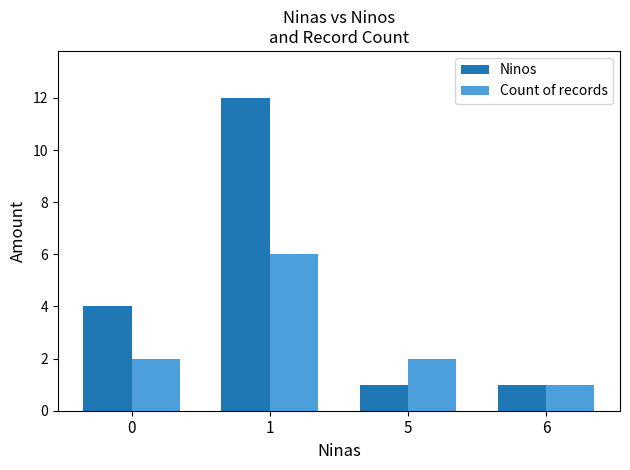

The value of Count of records at 1 is 3. True or false?

False